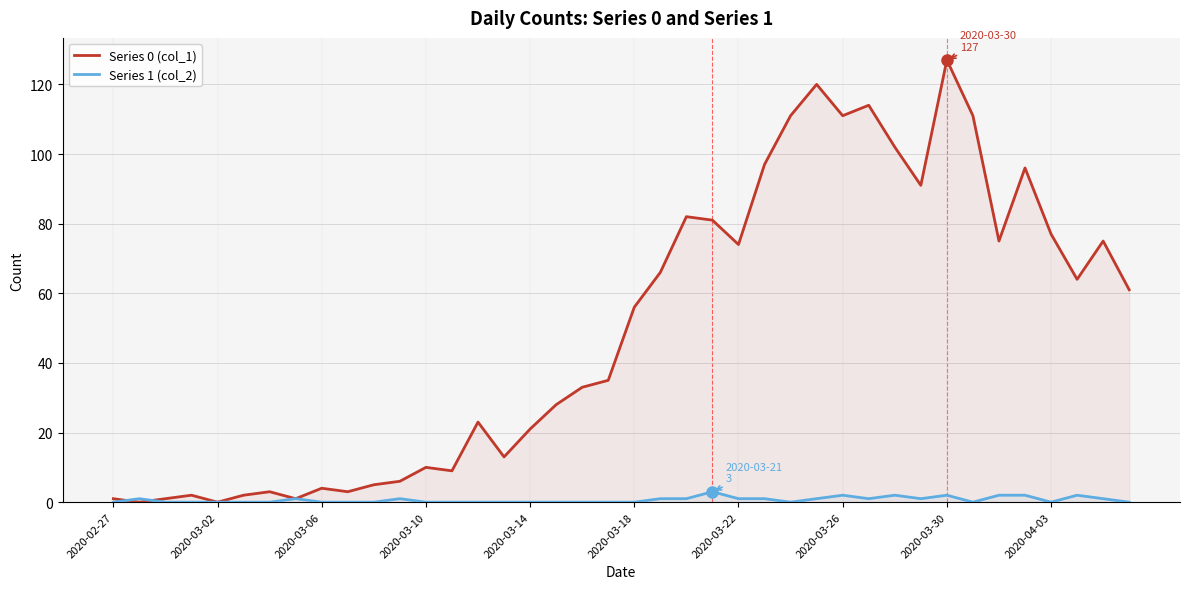

What is the sum of all Series 0 (col_1) values?

1991